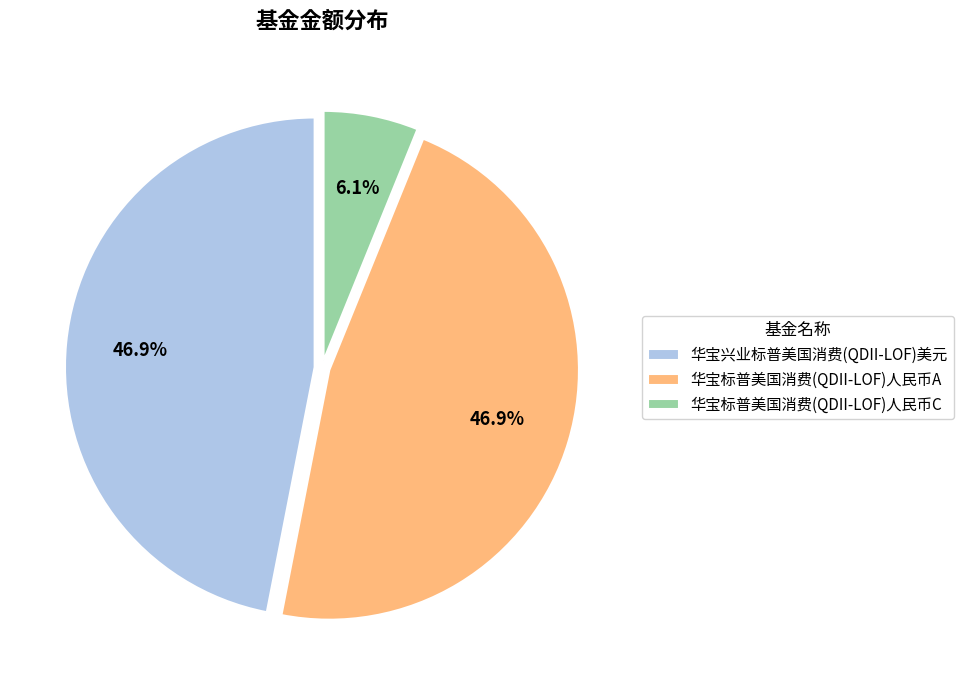

What is the smallest slice in the pie chart?

华宝标普美国消费(QDII-LOF)人民币C